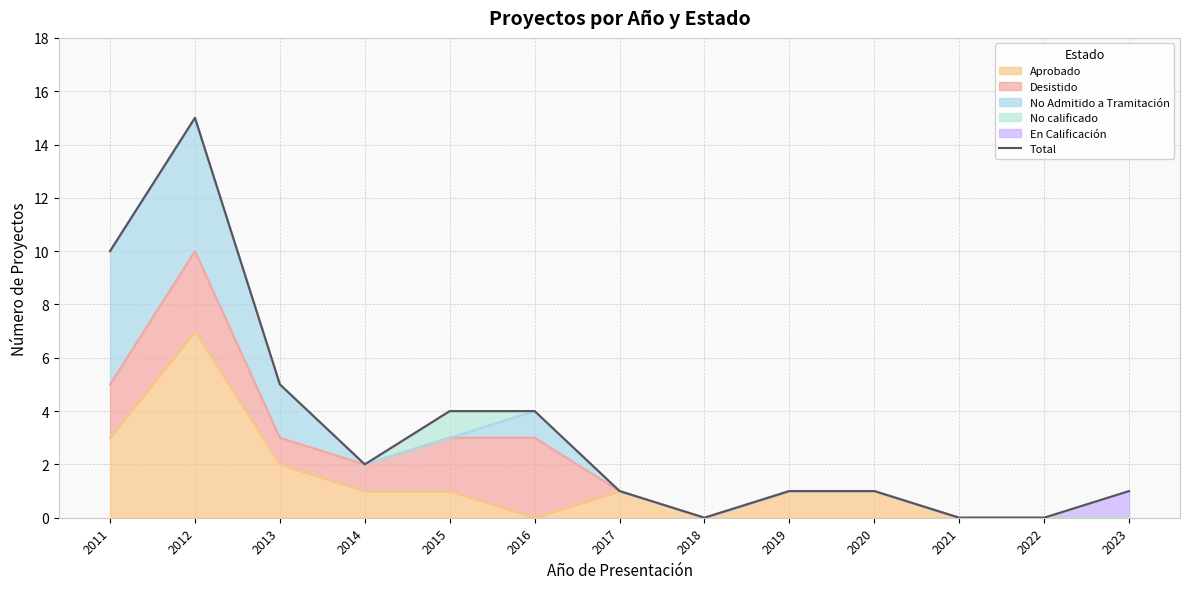

At which category does the data reach its first local peak?

2012